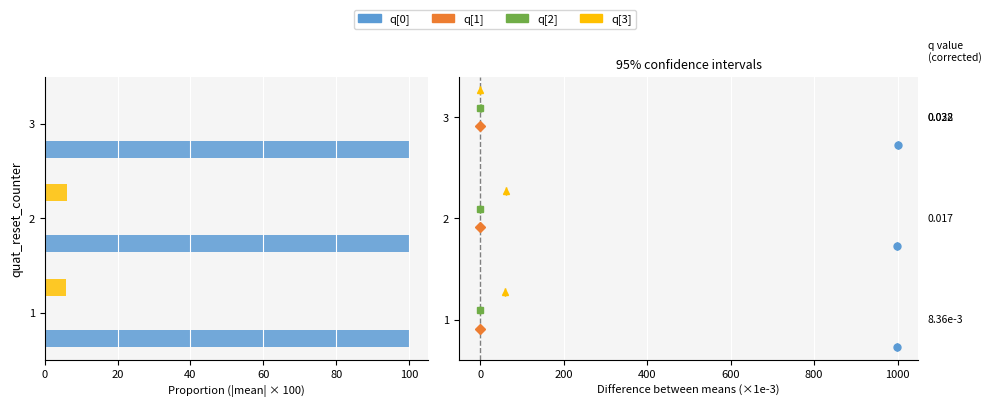

What is the greatest value displayed?

100.0